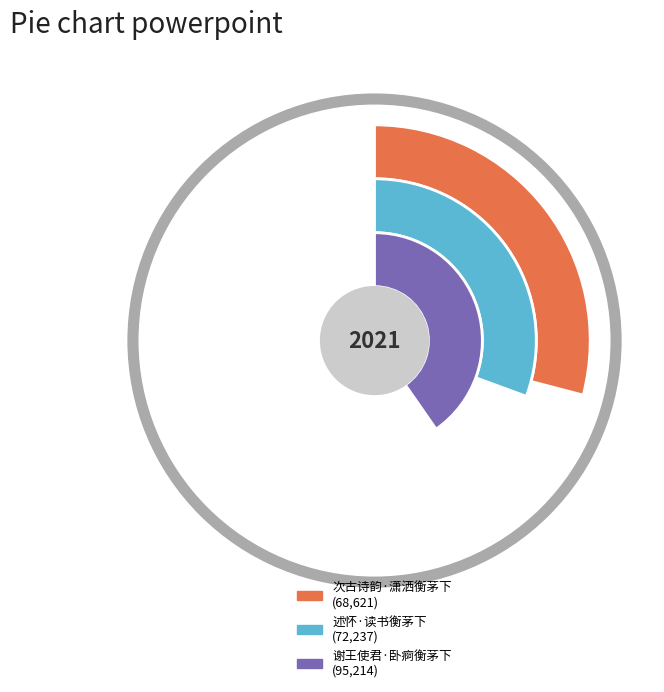

What is the total percentage of 次古诗韵·潇洒衡茅下 and 述怀·读书衡茅下?

59.7%